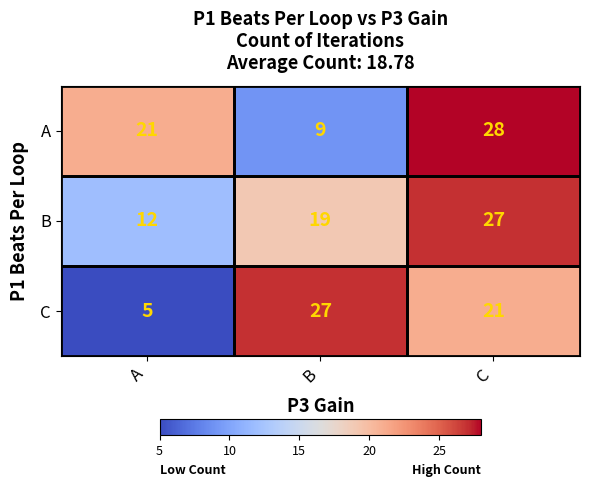

What is the average value of the A series?

19